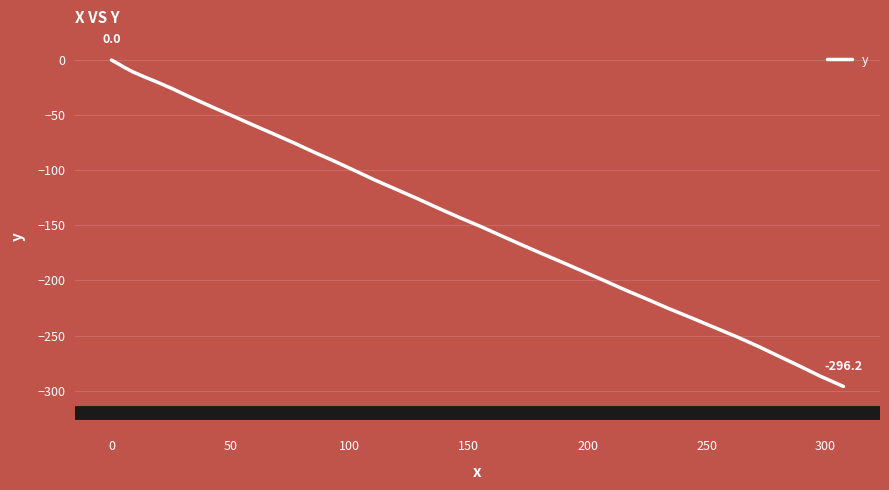

What is the smallest value displayed?

-296.2